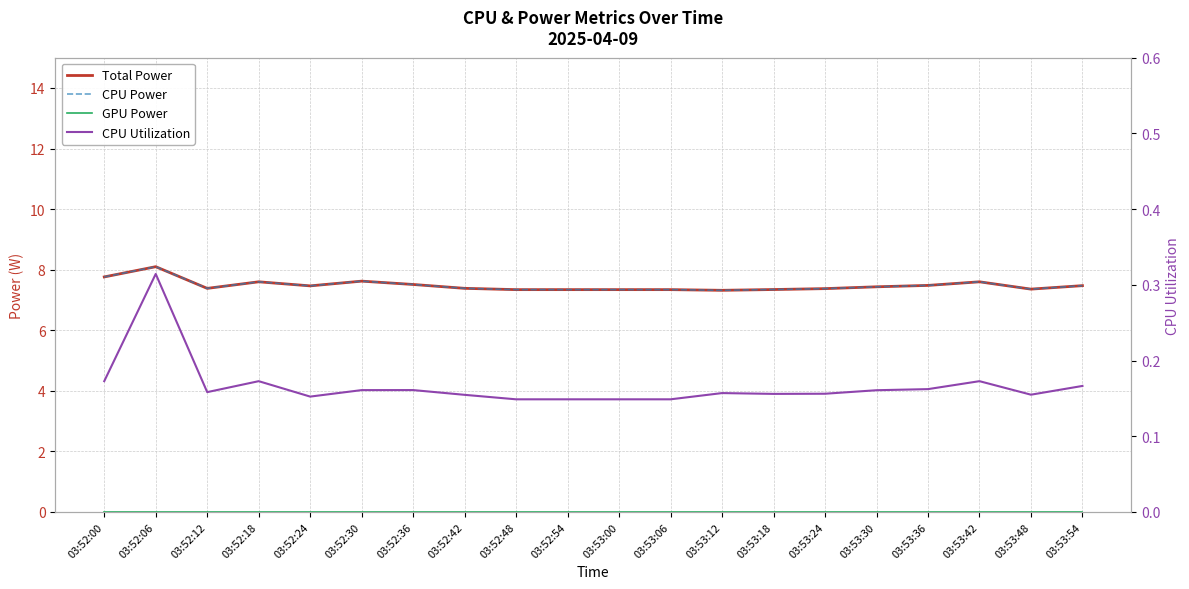

Read the CPU Utilization value at 03:52:06.

0.3